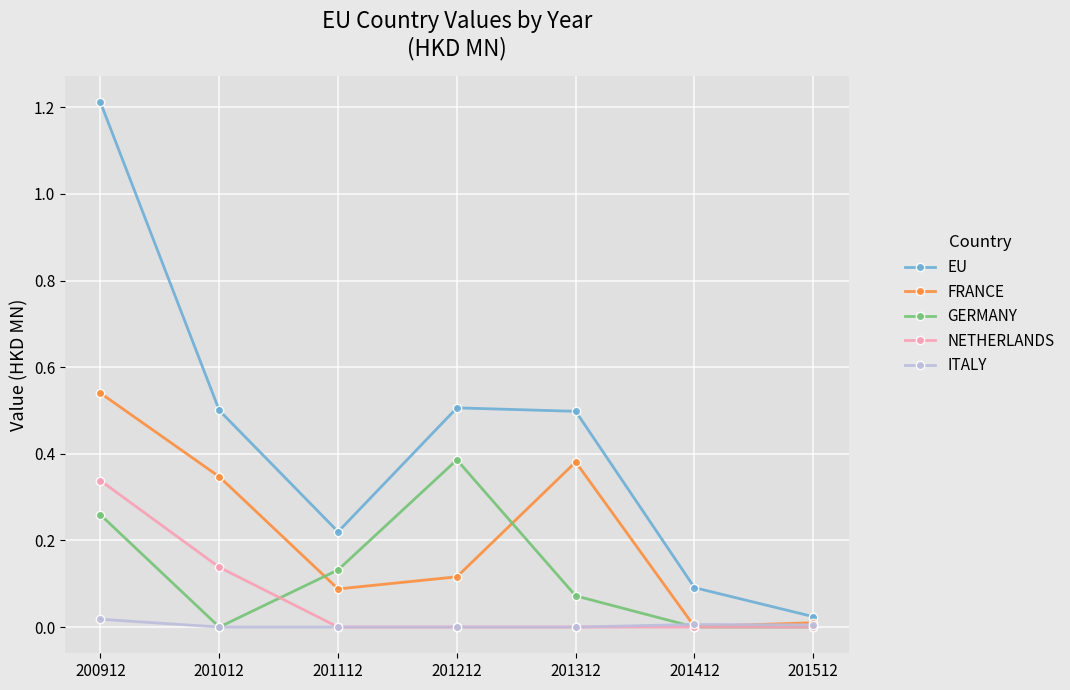

At which category does EU reach its first local valley?

201112